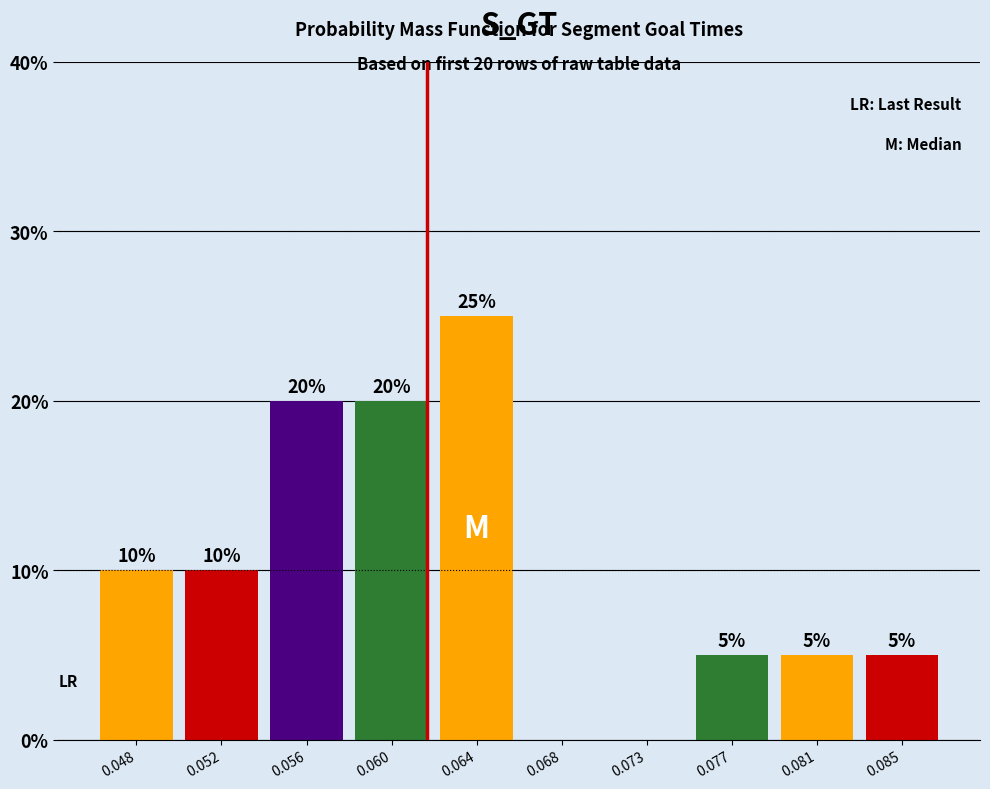

Reading left to right, list all the values displayed in this chart.

0.048=10	0.052=10	0.056=20	0.060=20	0.064=25	0.068=0	0.073=0	0.077=5	0.081=5	0.085=5